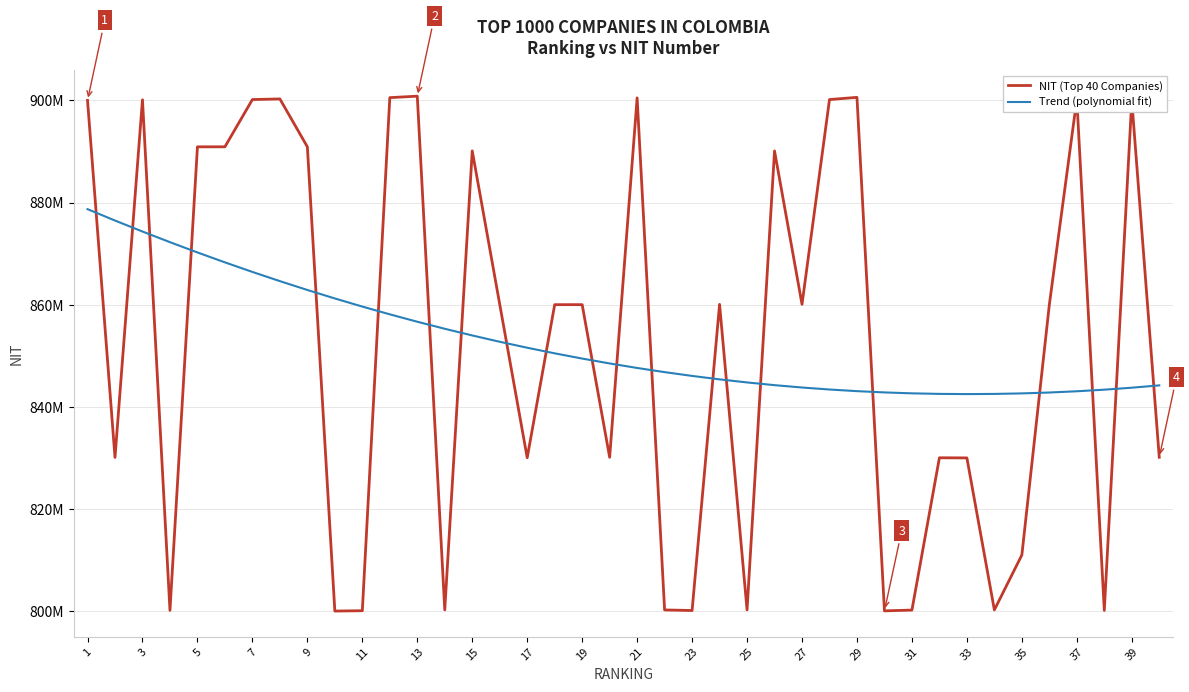

Which series has the largest range (max minus min)?

NIT (Top 40 Companies)